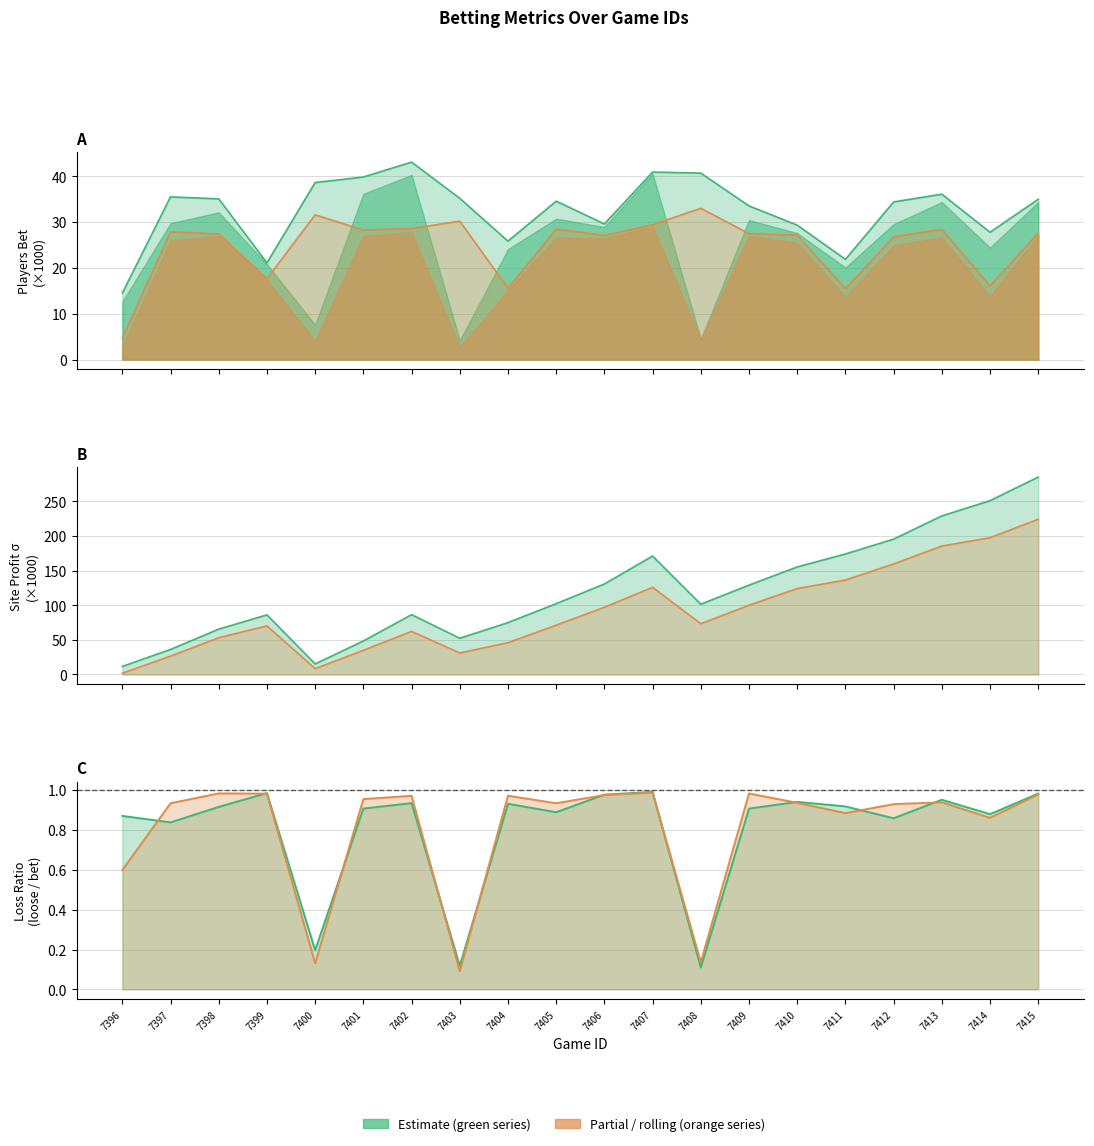

How many interior local valleys does the players_bet series have?

5